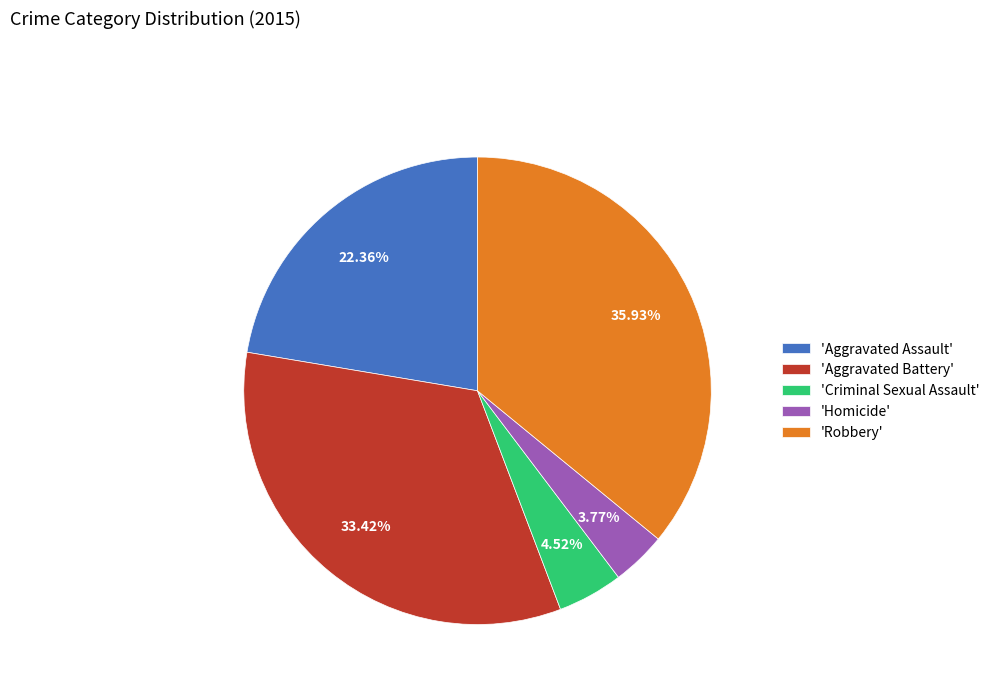

How many segments does this pie chart have?

5